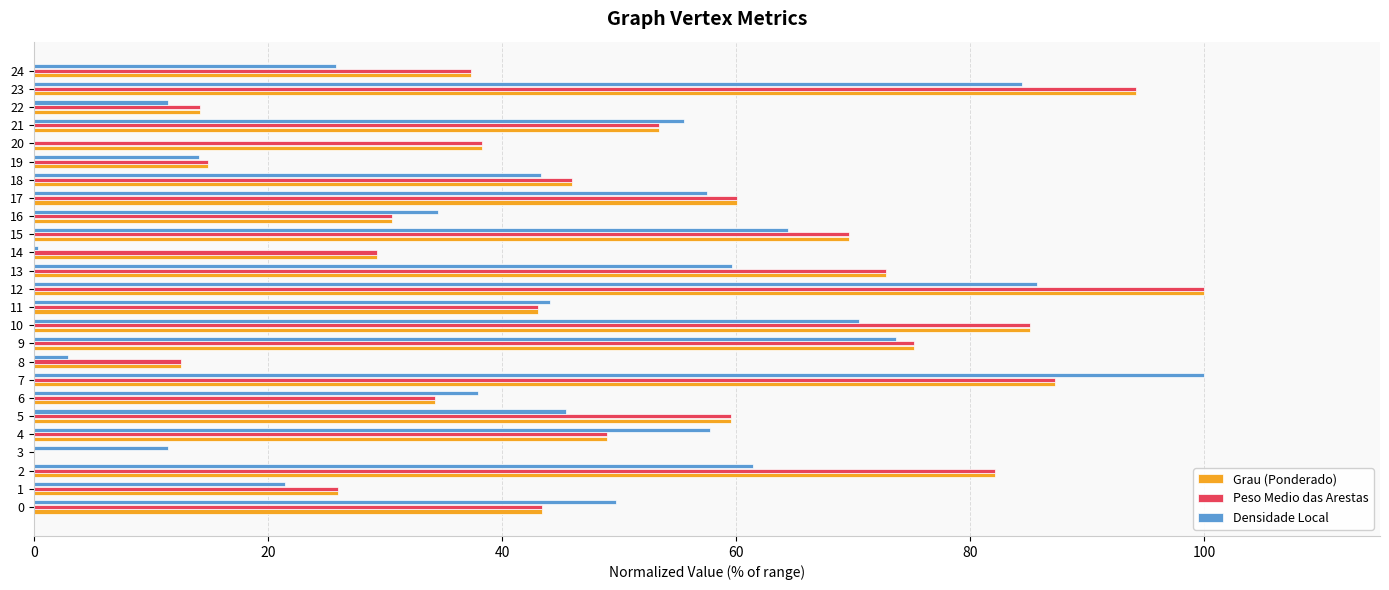

The value of Densidade Local at 10 is 14.6. True or false?

False